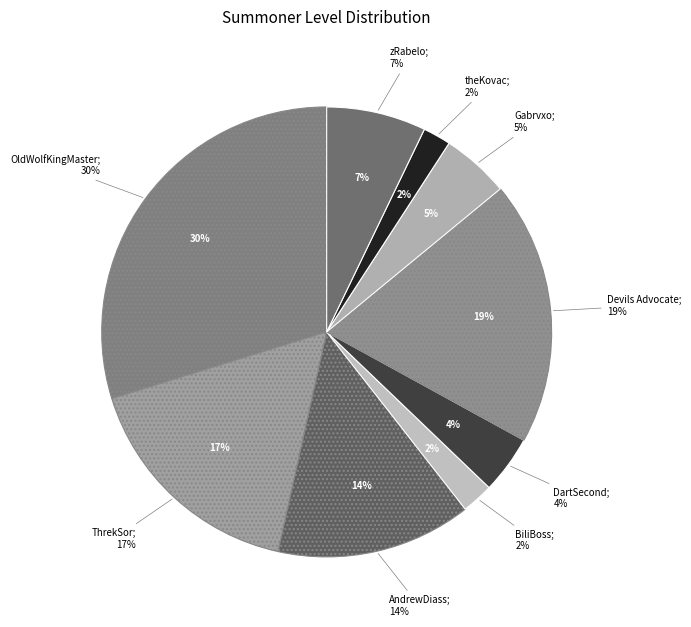

What is the ratio of the value at Gabrvxo to the value at BiliBoss?

2.1